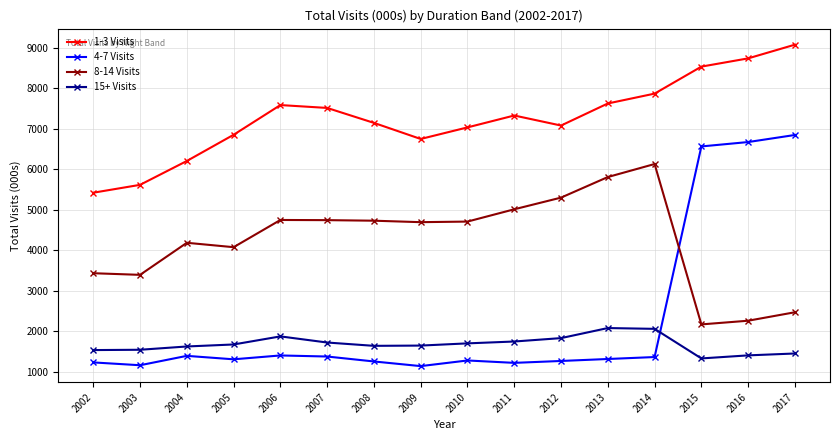

At which label does 8-14 Visits reach its peak?

2014